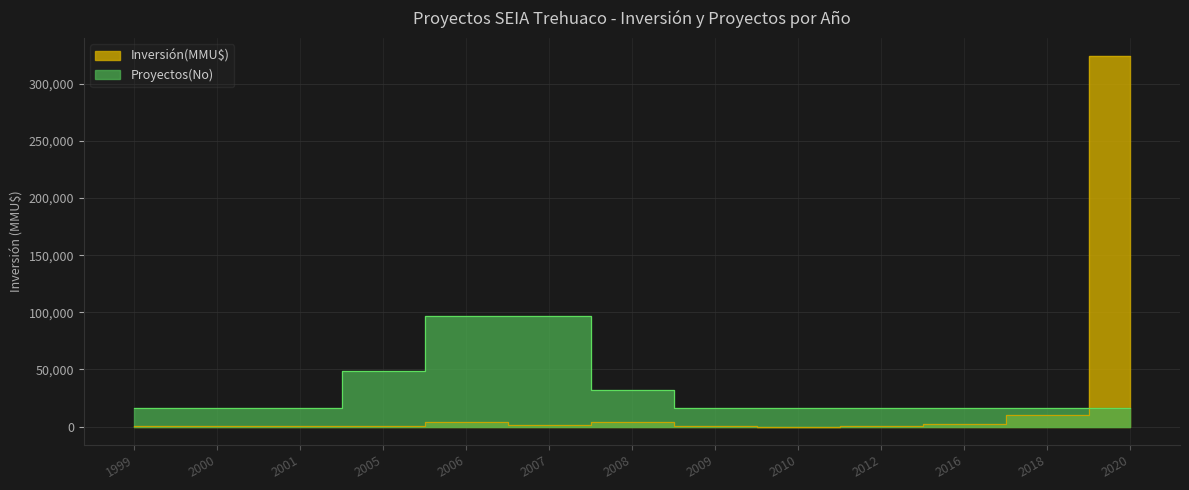

True or false: Inversión(MMU$) has a value of 6790 at 2018.

False